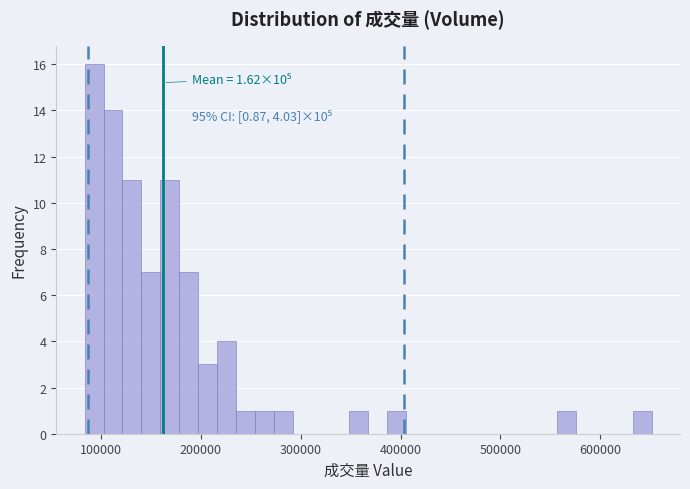

Around what value on the x-axis is the tallest bar? Give the approximate position of its centre, as read against the axis.

90000